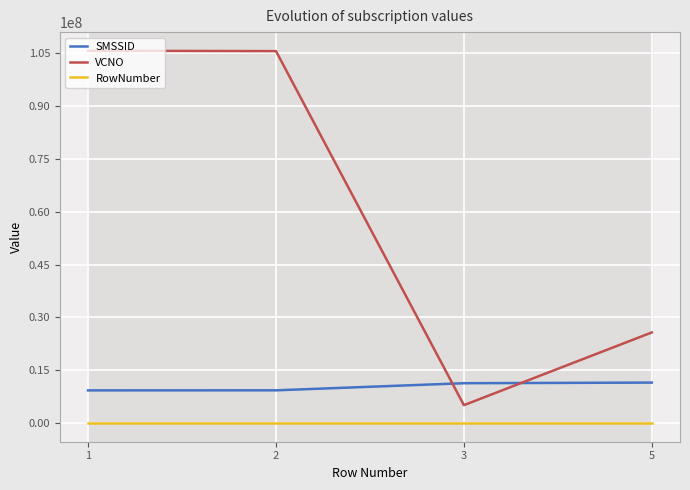

Rank the series at 1 from lowest to highest value.

RowNumber, SMSSID, VCNO